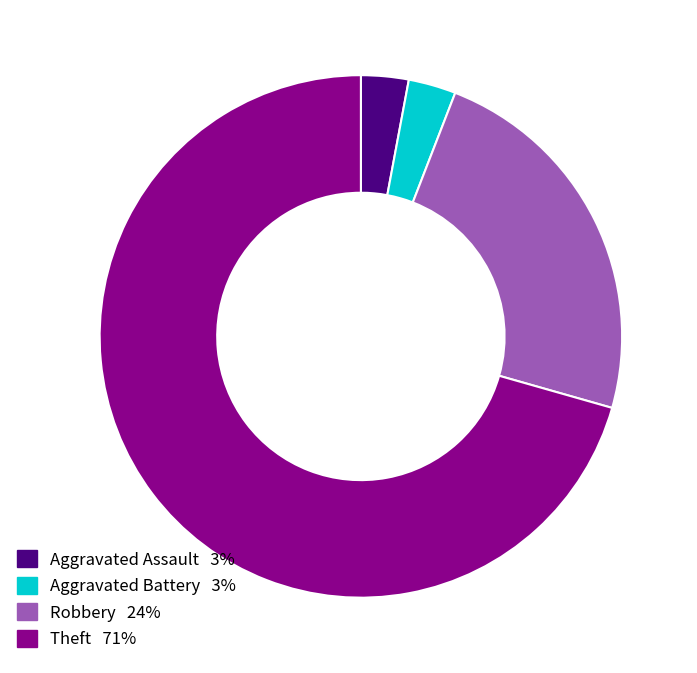

Approximately how many times larger is the value at Robbery compared to Theft?

0.3